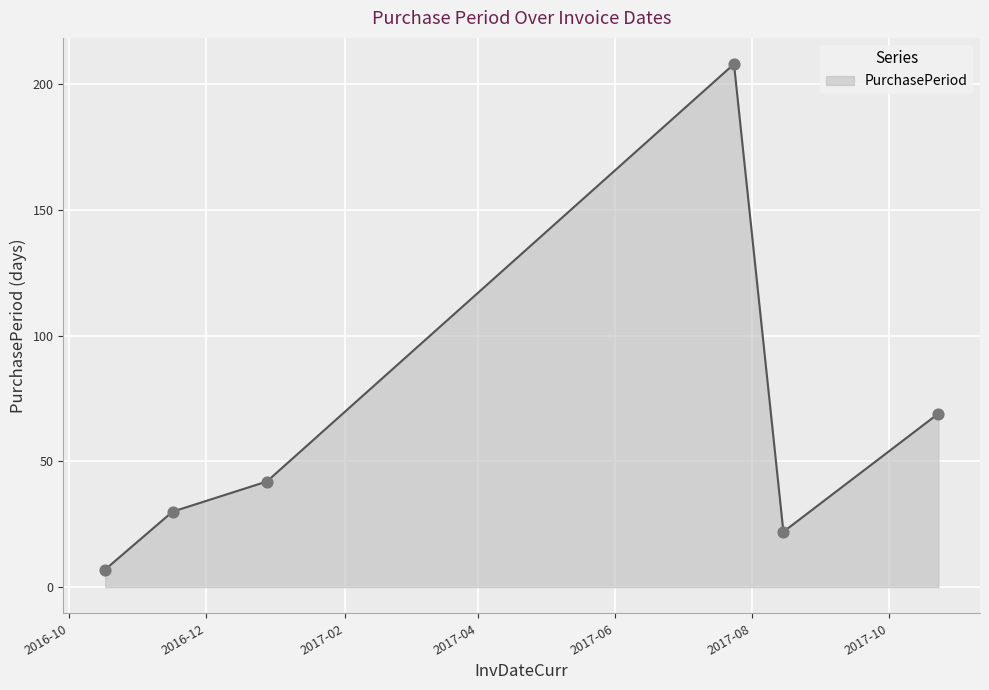

How many interior local peaks (higher than both neighbors) does the data have?

1